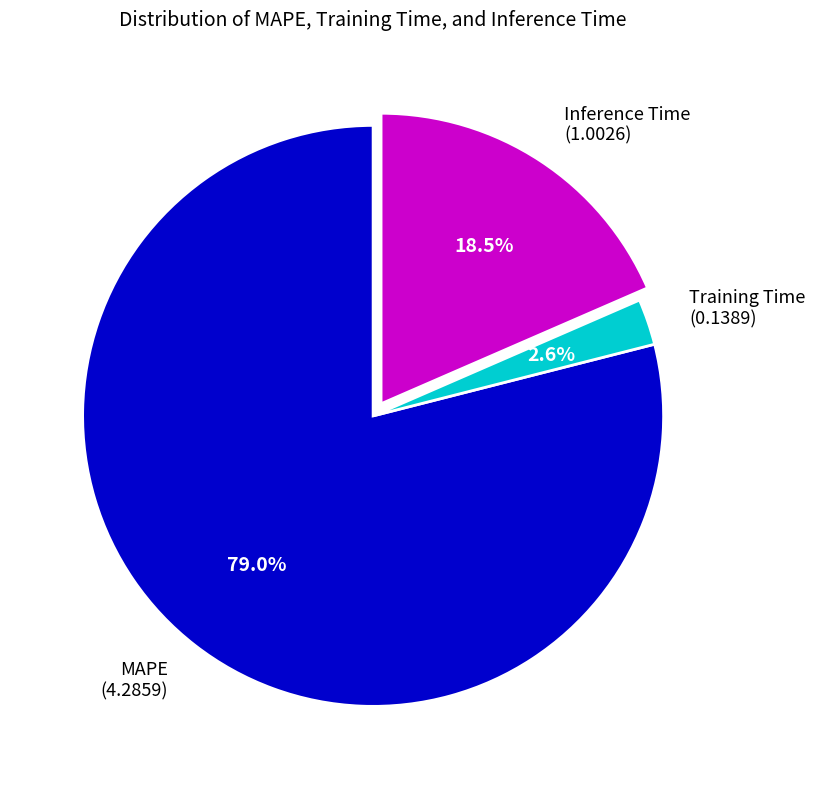

What percentage do MAPE and Inference Time together represent?

97.4%